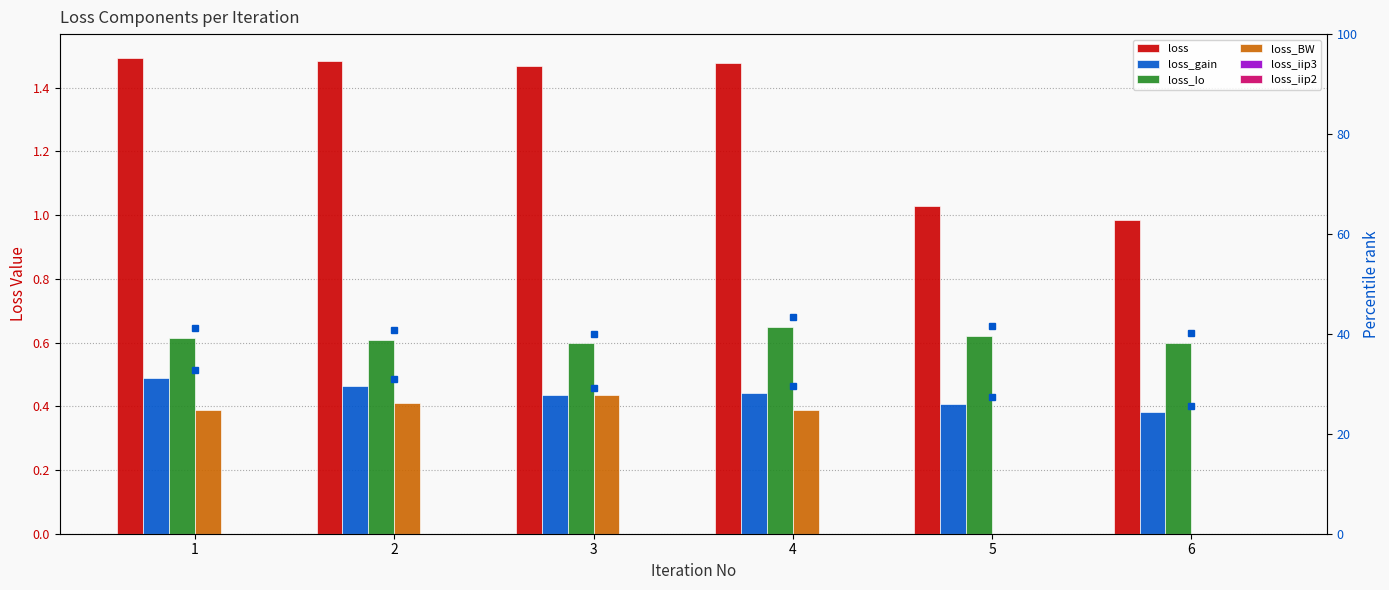

What is the value of the loss_gain bar at the 6th from the left?

0.4